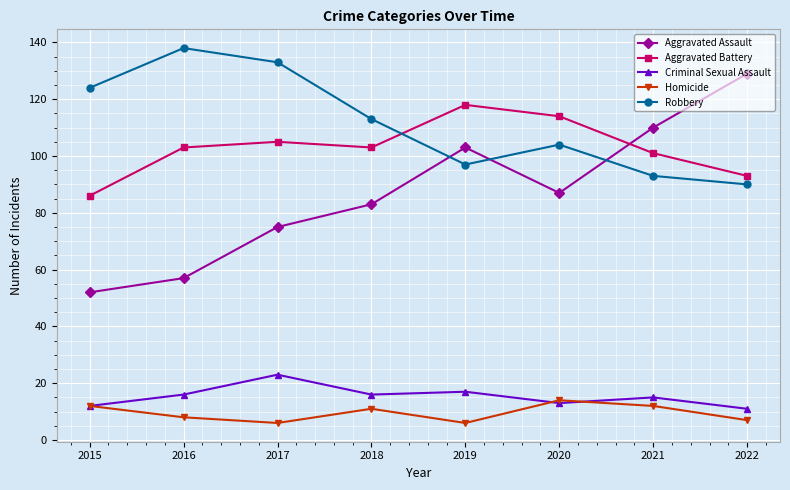

Rank the series by their maximum value, from lowest to highest.

Homicide, Criminal Sexual Assault, Aggravated Battery, Aggravated Assault, Robbery